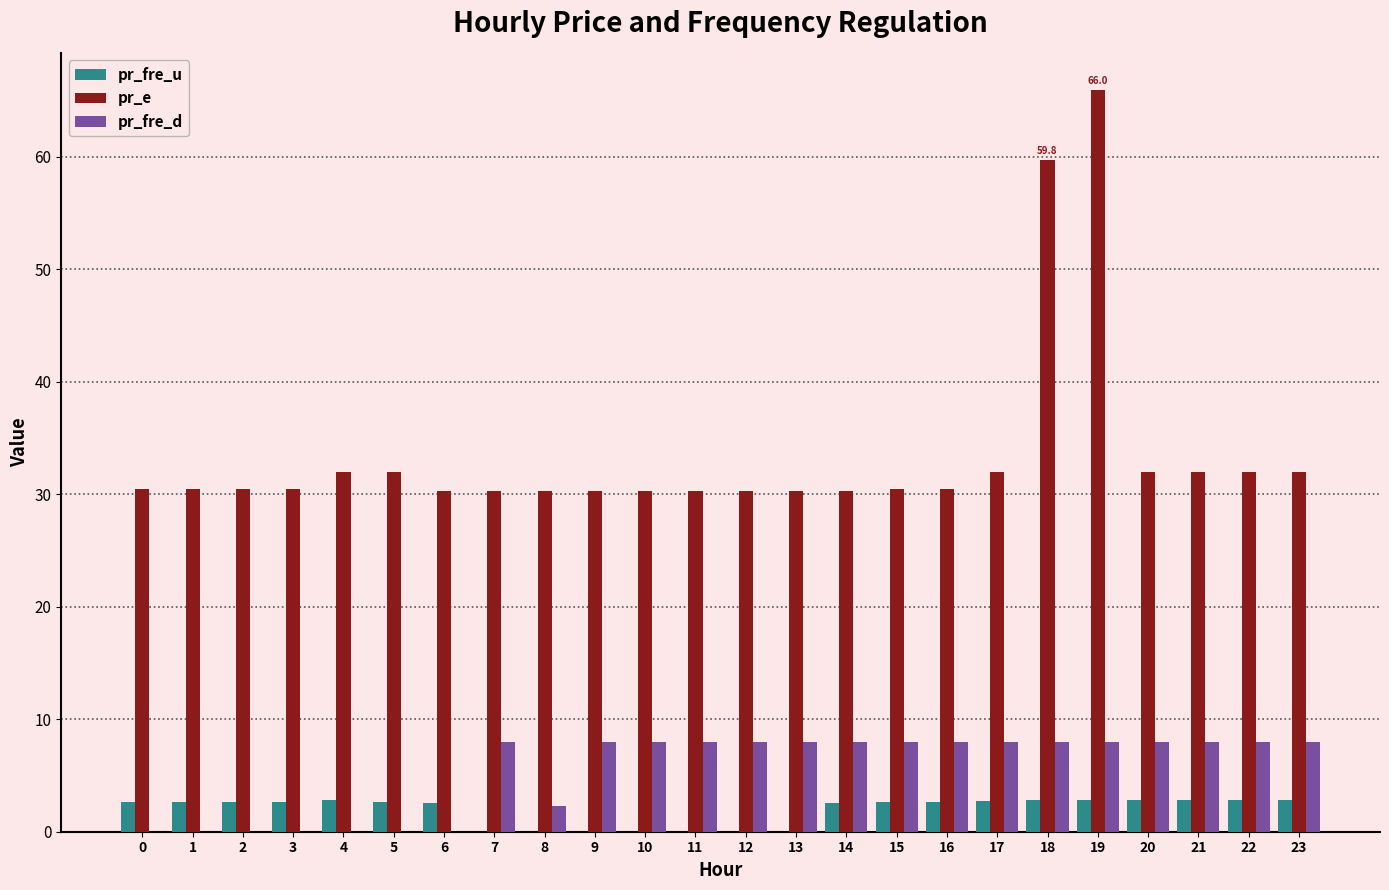

The pr_fre_d series shows 4.8 at 11. True or false?

False